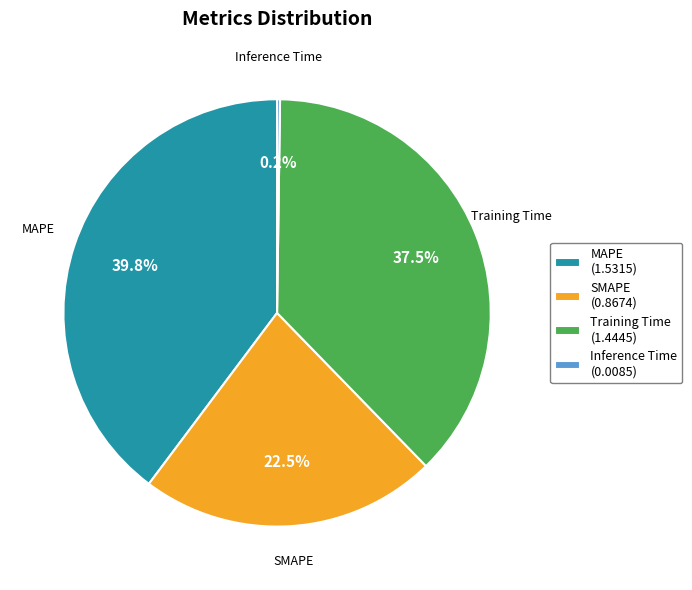

Between Training Time (1.4445) and MAPE (1.5315), which is larger?

MAPE (1.5315)